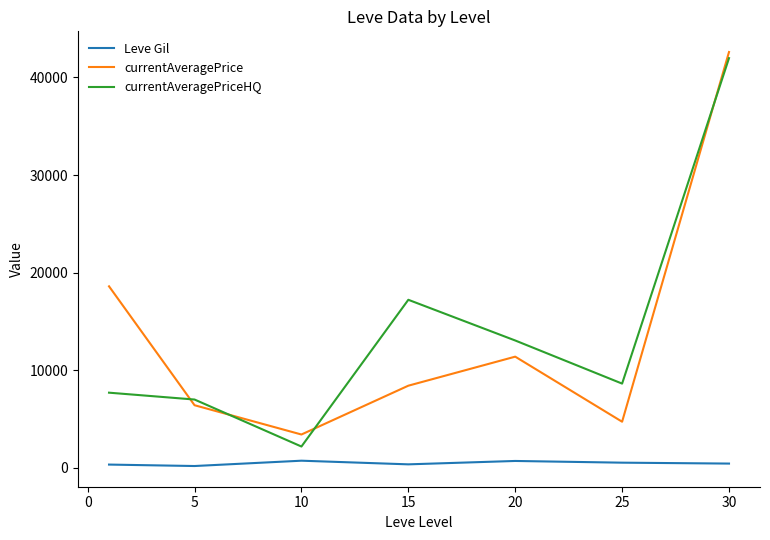

Which series has the widest spread of values?

currentAveragePriceHQ